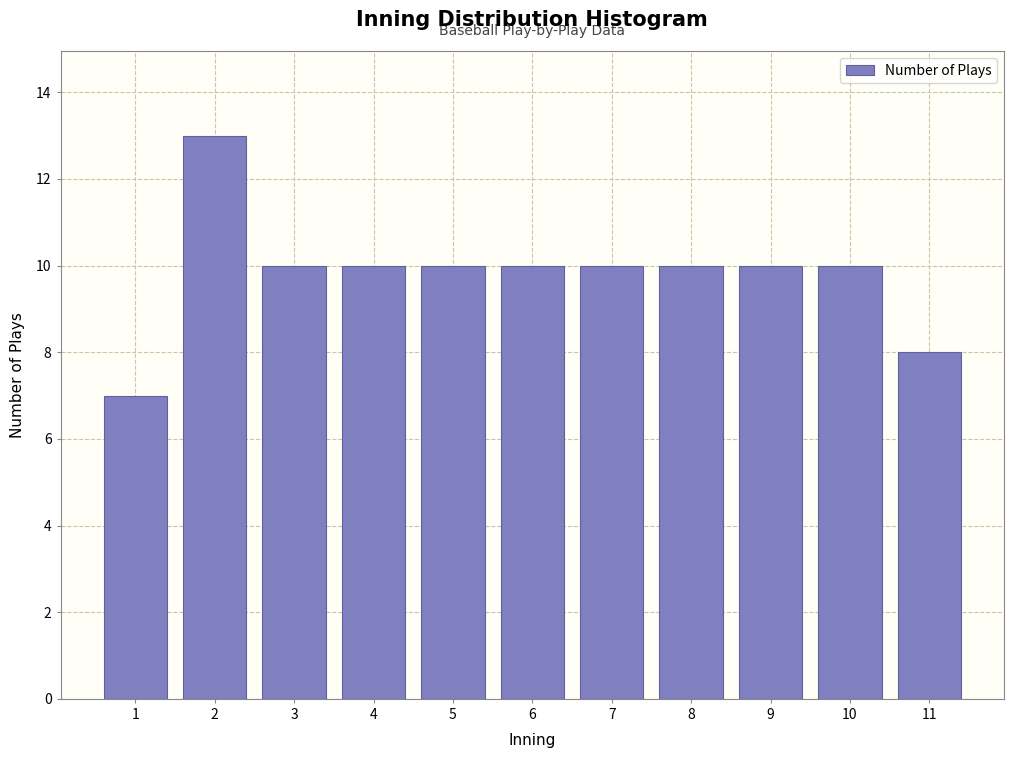

Reading left to right, list all the values displayed in this chart.

1=7	2=13	3=10	4=10	5=10	6=10	7=10	8=10	9=10	10=10	11=8